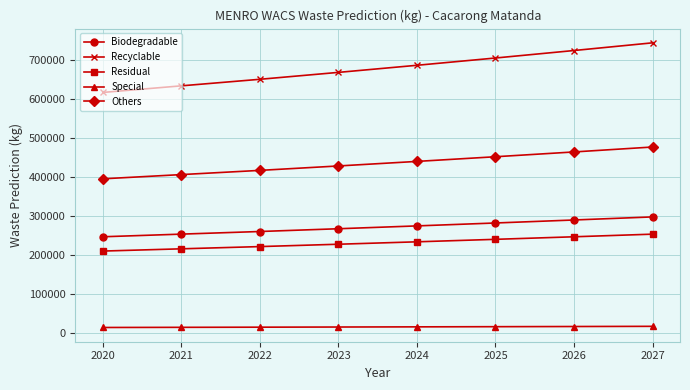

What is the maximum value for Biodegradable?

297315.8